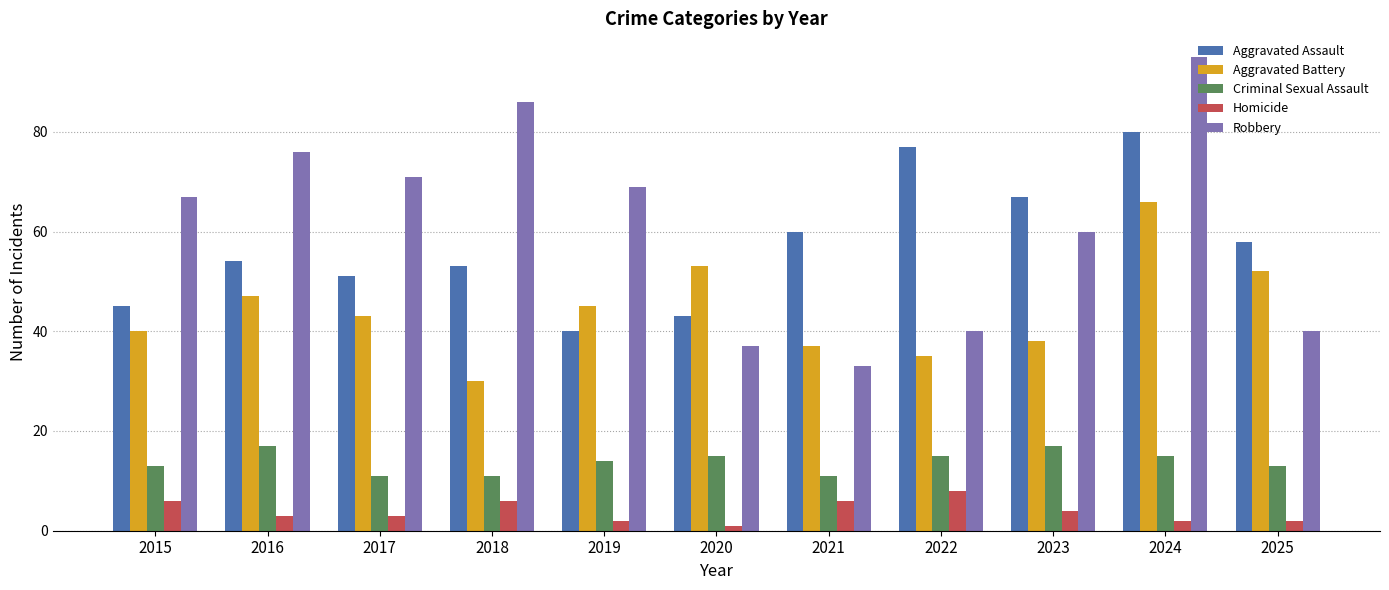

What is the total value across all series at 2023?

186